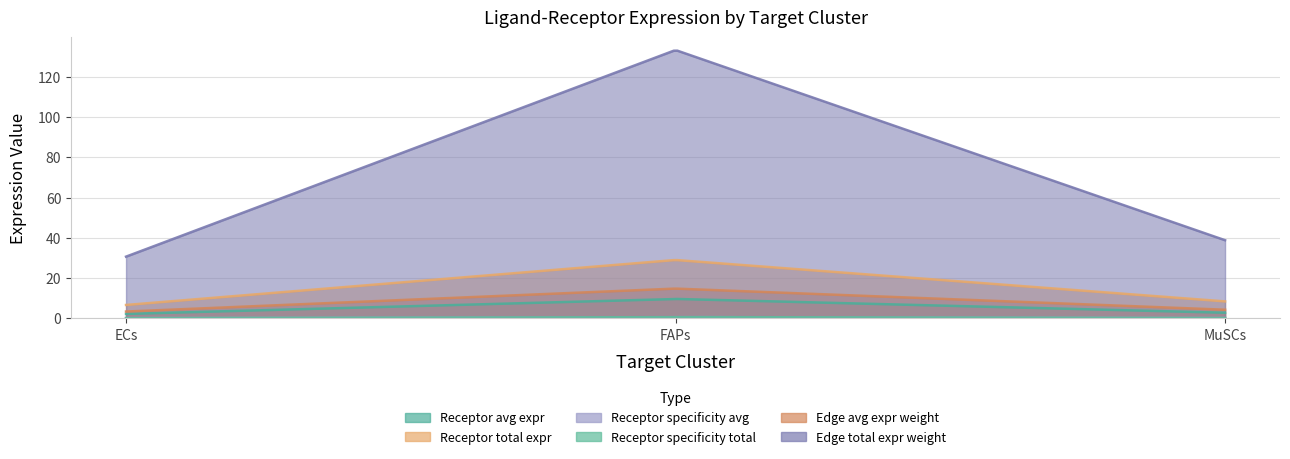

Reading left to right, what are all the values shown in this chart?

Receptor average expression value: 2.2	9.7	2.8
Receptor total expression value: 6.7	29.0	8.5
Receptor derived specificity of average expression value: 0.2	0.7	0.2
Receptor derived specificity of total expression value: 0.2	0.7	0.2
Edge average expression weight: 3.4	14.8	4.3
Edge total expression weight: 30.7	133.2	38.8